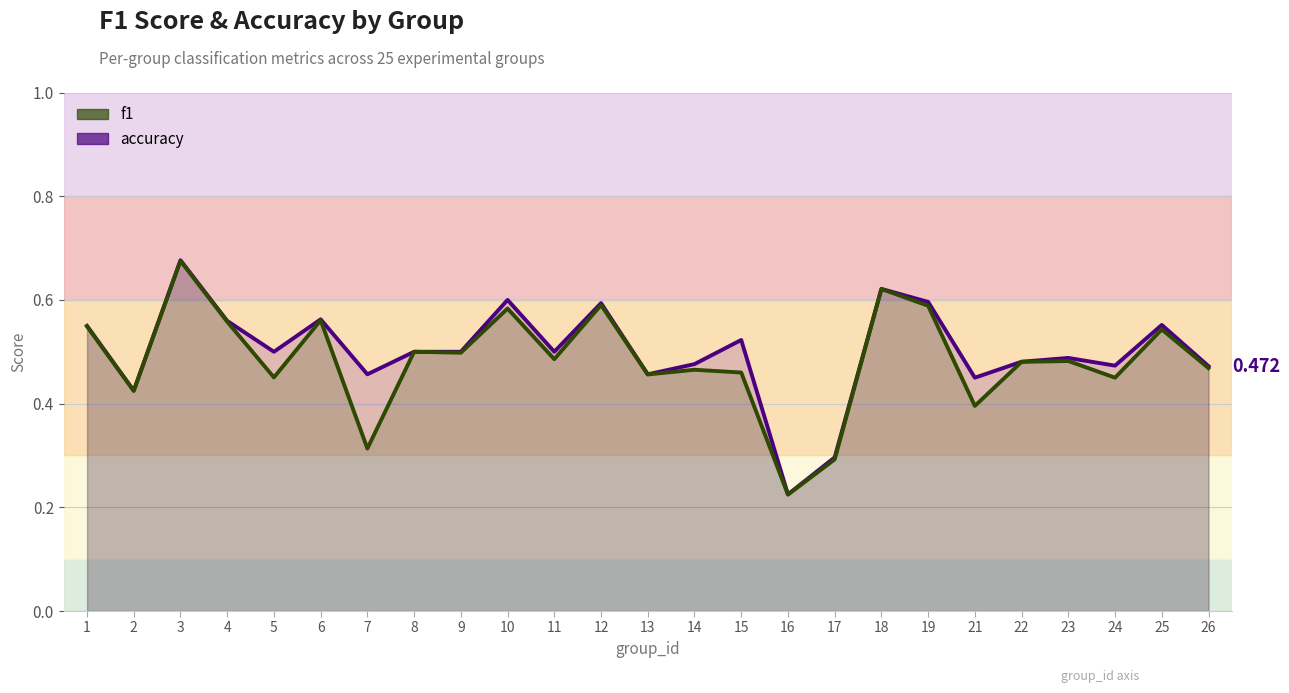

How many interior local valleys does the accuracy series have?

8